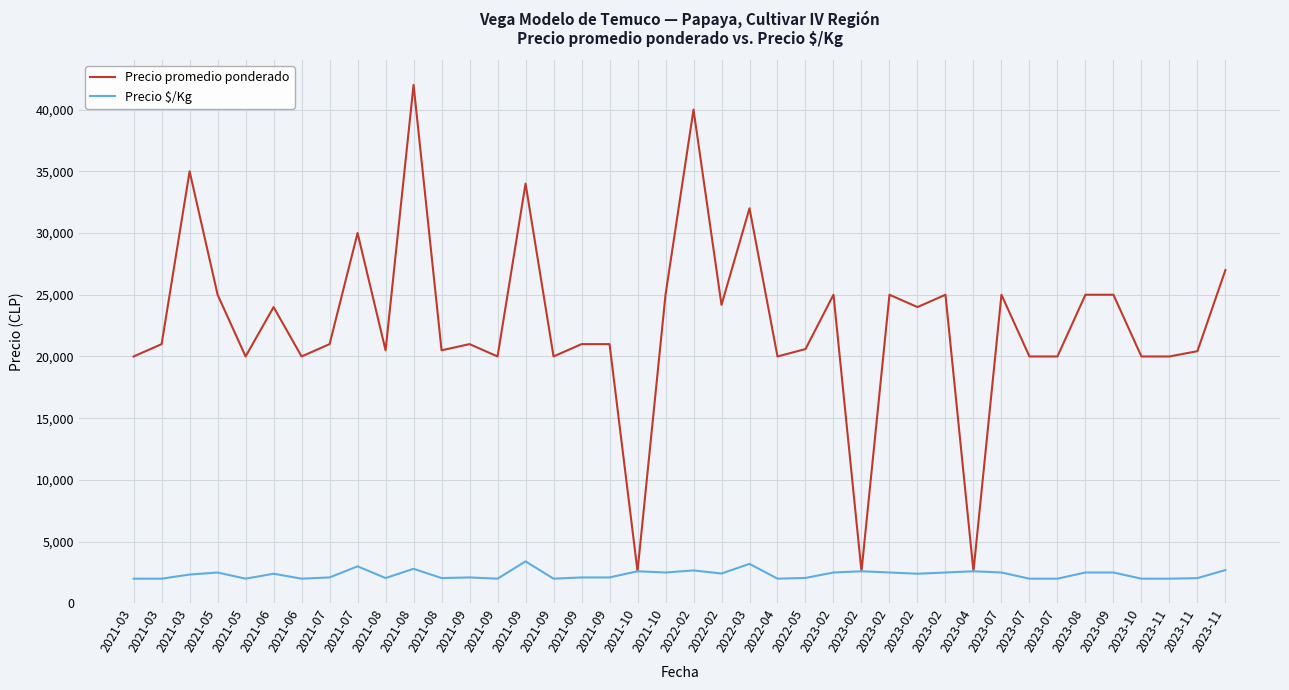

What are all the series names shown in the legend?

Precio promedio ponderado, Precio $/Kg